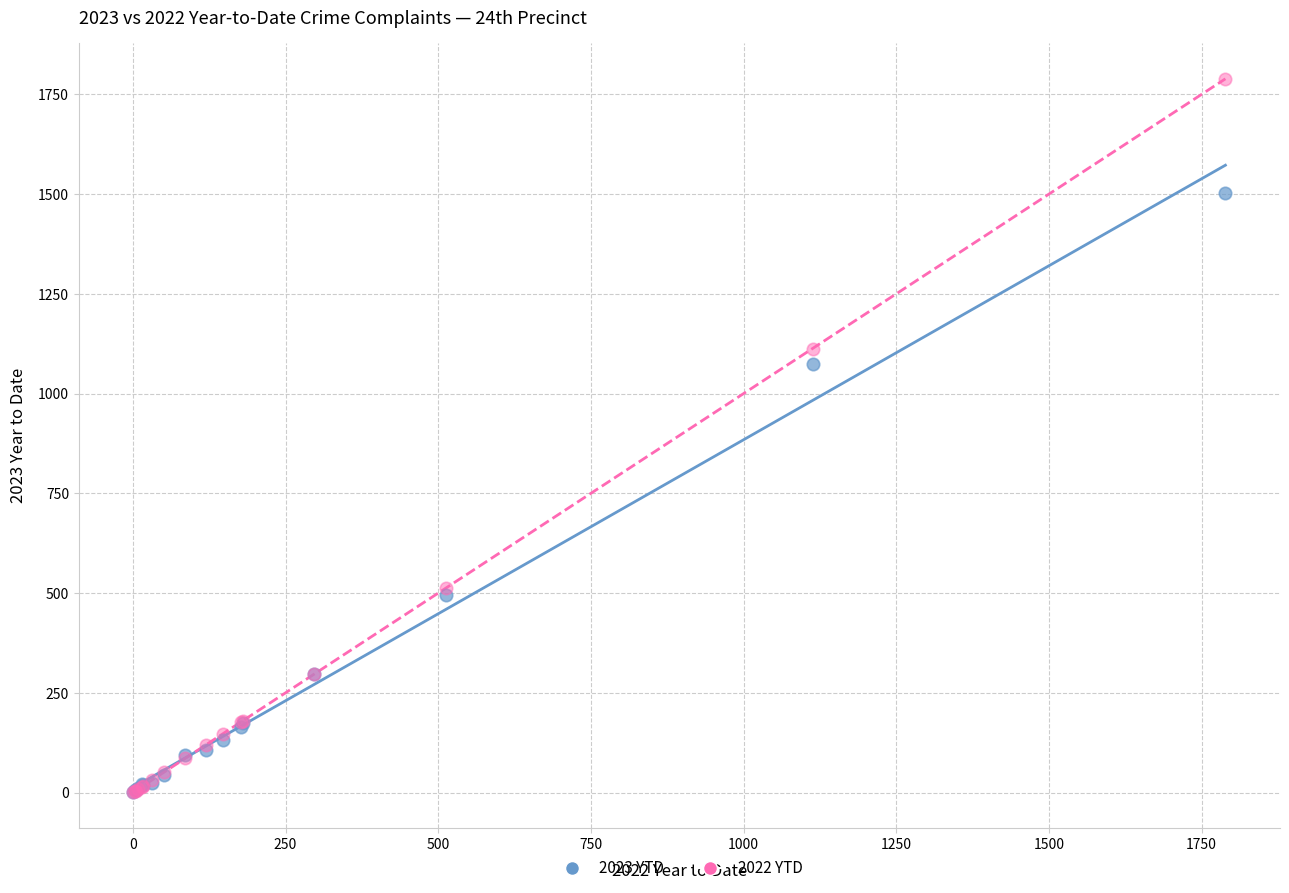

Across all series, what Y value is closest to 895?

1075